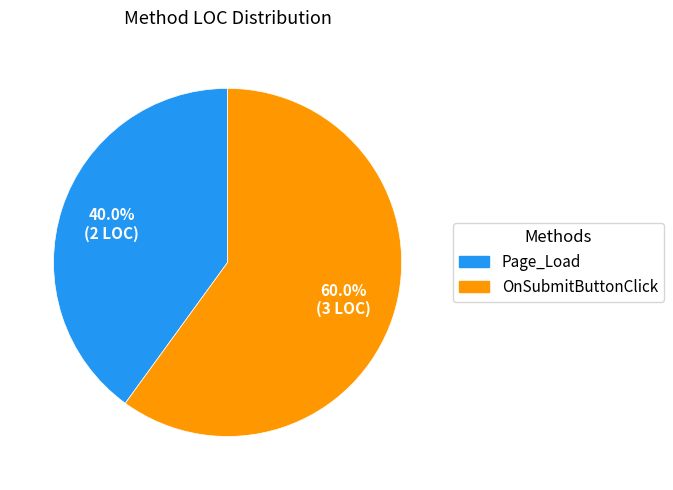

Count the number of slices in the pie.

2